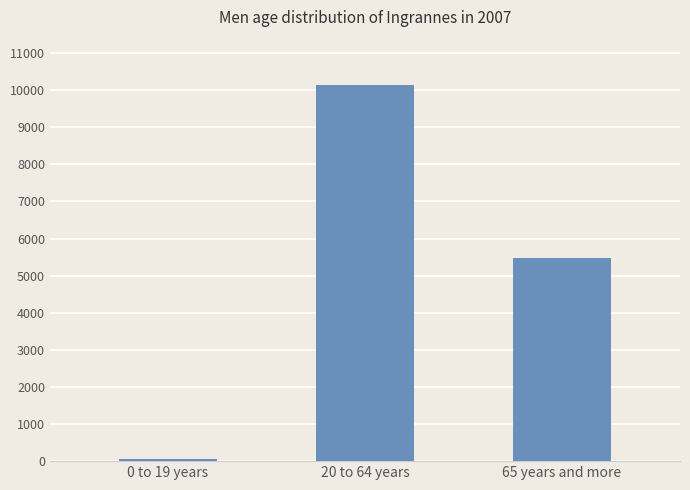

Rank the categories by value from lowest to highest.

0 to 19 years, 65 years and more, 20 to 64 years